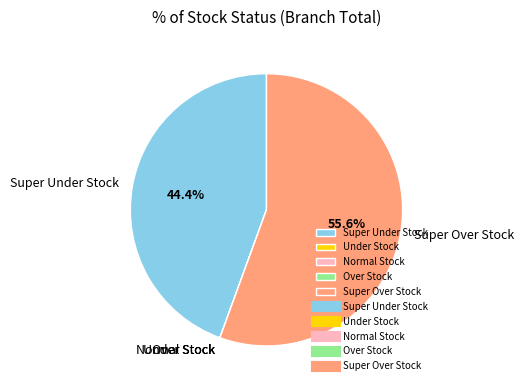

How many slices are in this pie chart?

5